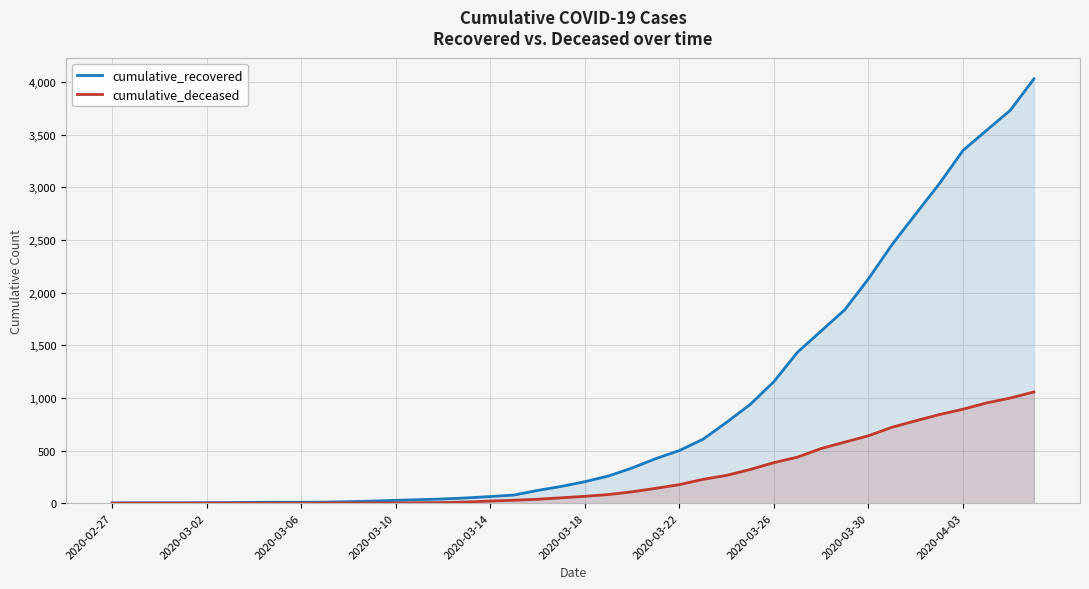

What is the lowest value of the cumulative_recovered series?

3